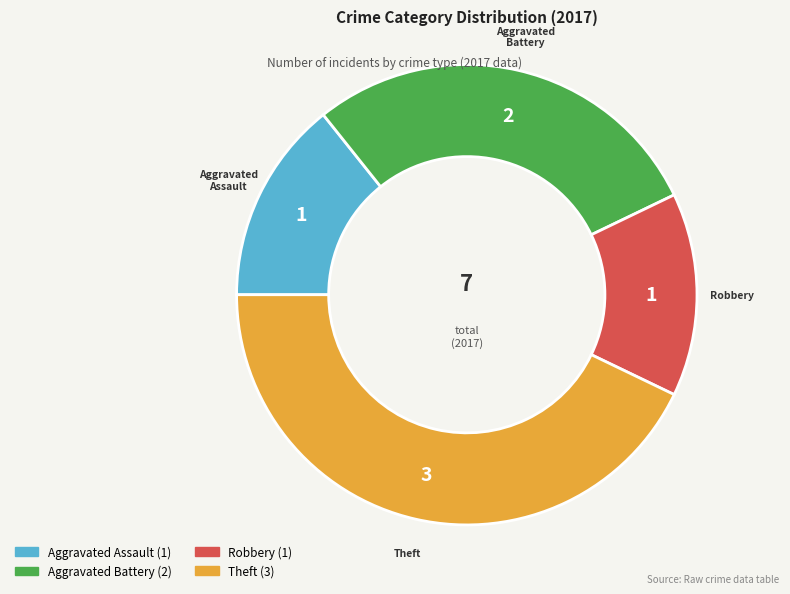

Count the number of slices in the pie.

4